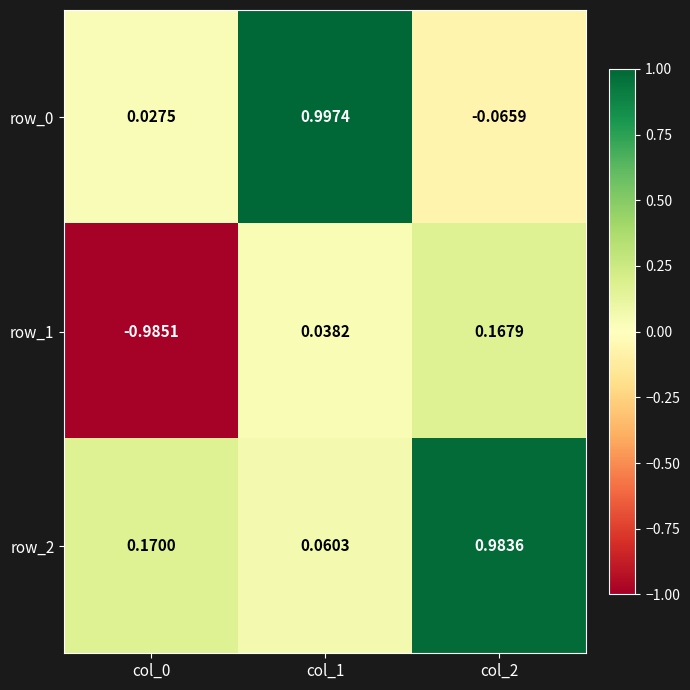

Is it true that row_2 equals 0.0 at col_0?

False